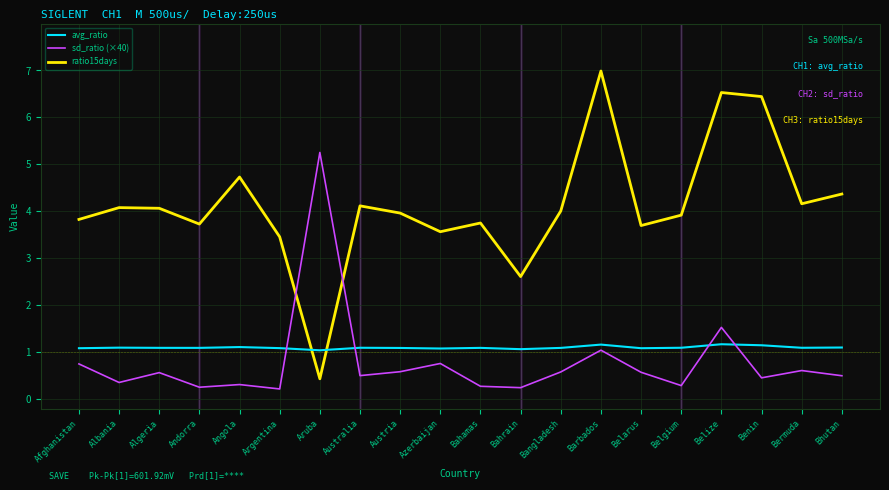

At how many categories does at least one series exceed 1?

20